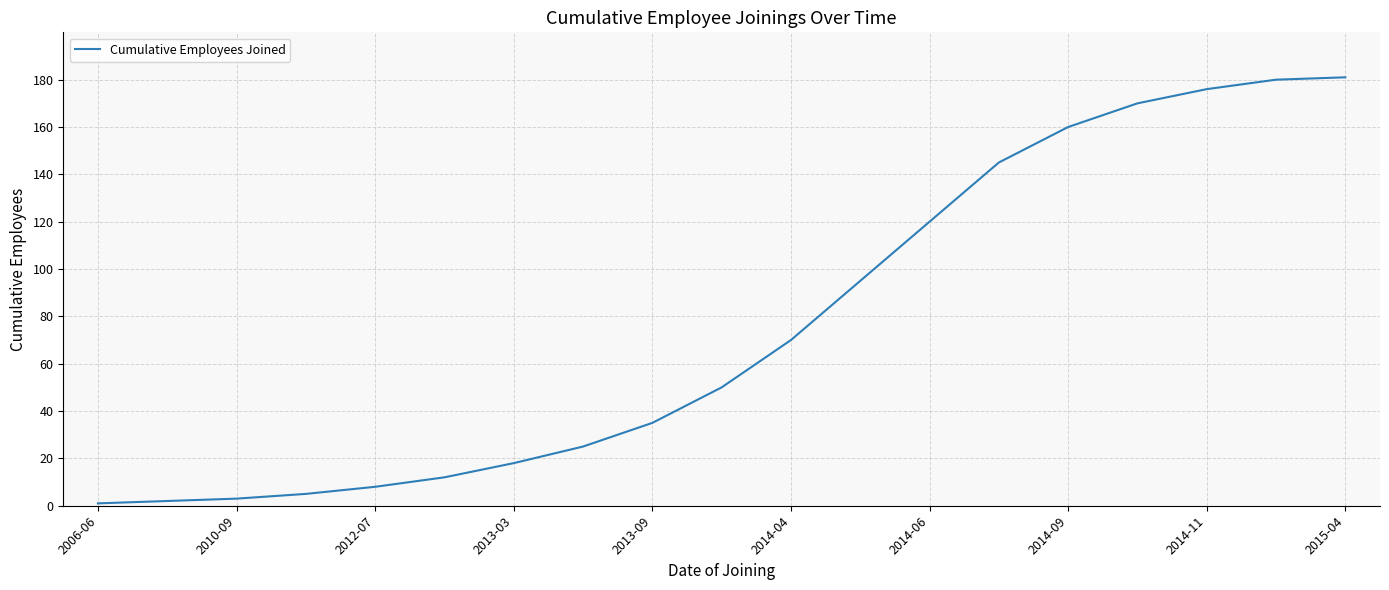

What is the maximum value shown in the chart?

181